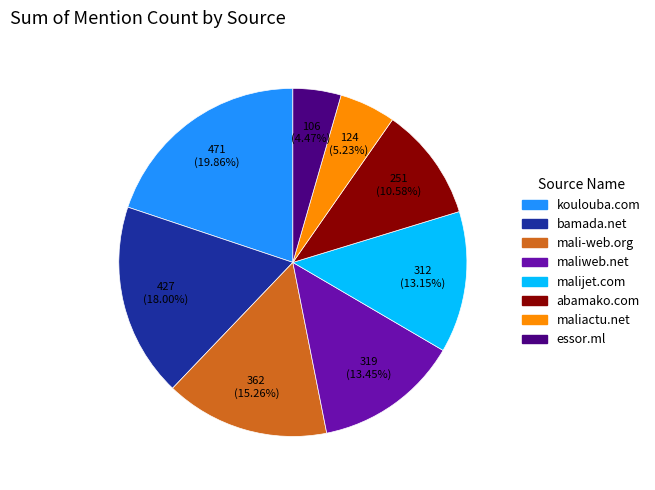

How many slices are in this pie chart?

8